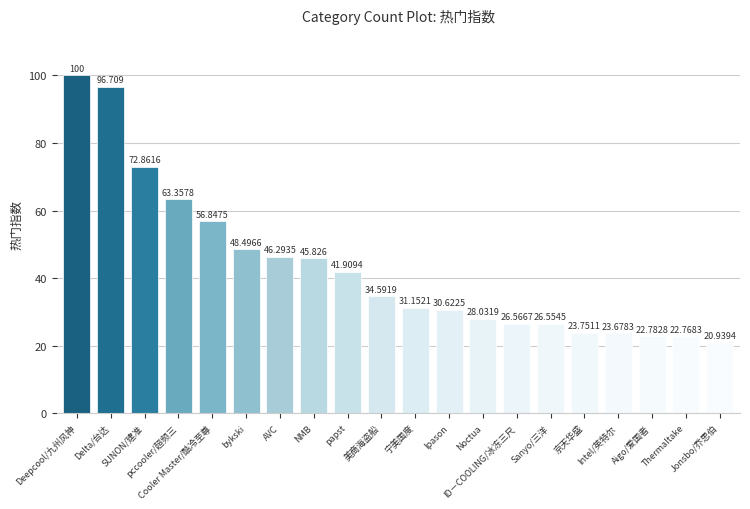

Reading left to right, list all the values displayed in this chart.

100.0	96.7	72.9	63.4	56.8	48.5	46.3	45.8	41.9	34.6	31.2	30.6	28.0	26.6	26.6	23.8	23.7	22.8	22.8	20.9